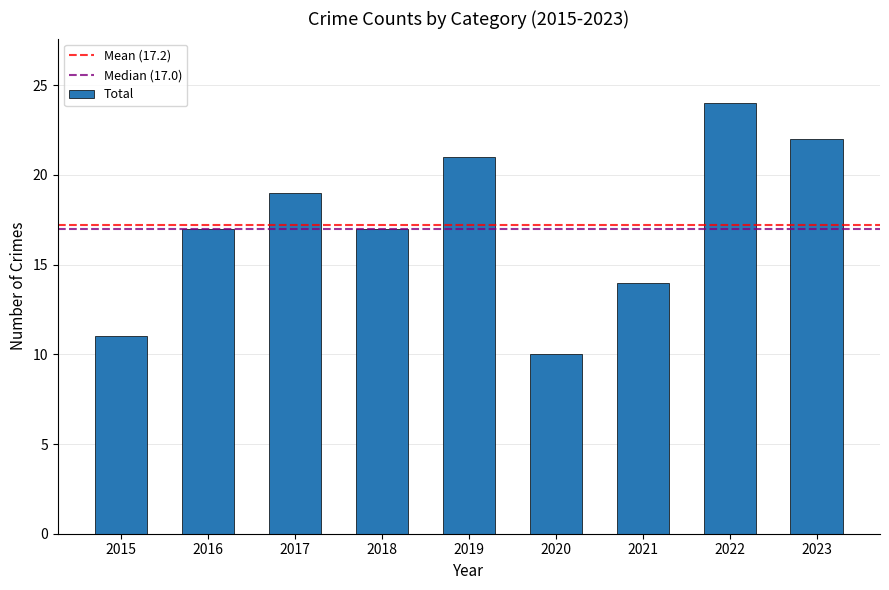

What is the value of the 3rd bar from the left?

19